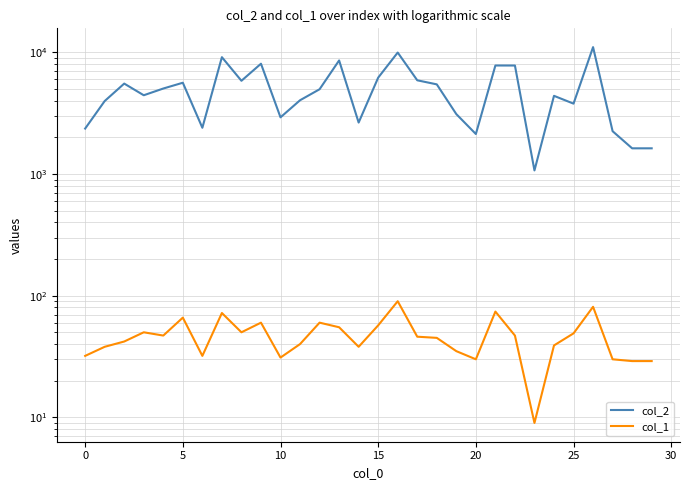

True or false: col_2 and col_1 cross at least once.

False